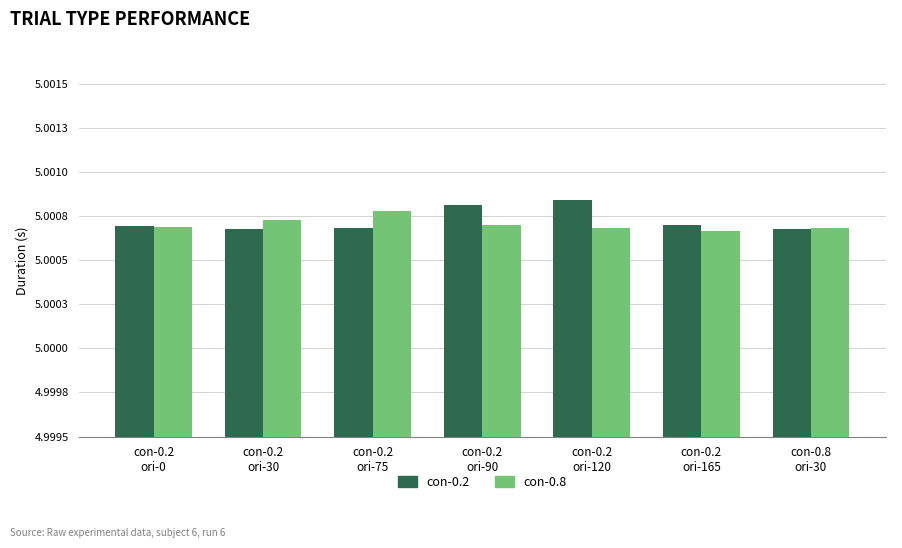

Reading left to right, list all the values displayed in this chart.

con-0.2: con-0.2
ori-0=5.0	con-0.2
ori-30=5.0	con-0.2
ori-75=5.0	con-0.2
ori-90=5.0	con-0.2
ori-120=5.0	con-0.2
ori-165=5.0	con-0.8
ori-30=5.0
con-0.8: con-0.2
ori-0=5.0	con-0.2
ori-30=5.0	con-0.2
ori-75=5.0	con-0.2
ori-90=5.0	con-0.2
ori-120=5.0	con-0.2
ori-165=5.0	con-0.8
ori-30=5.0